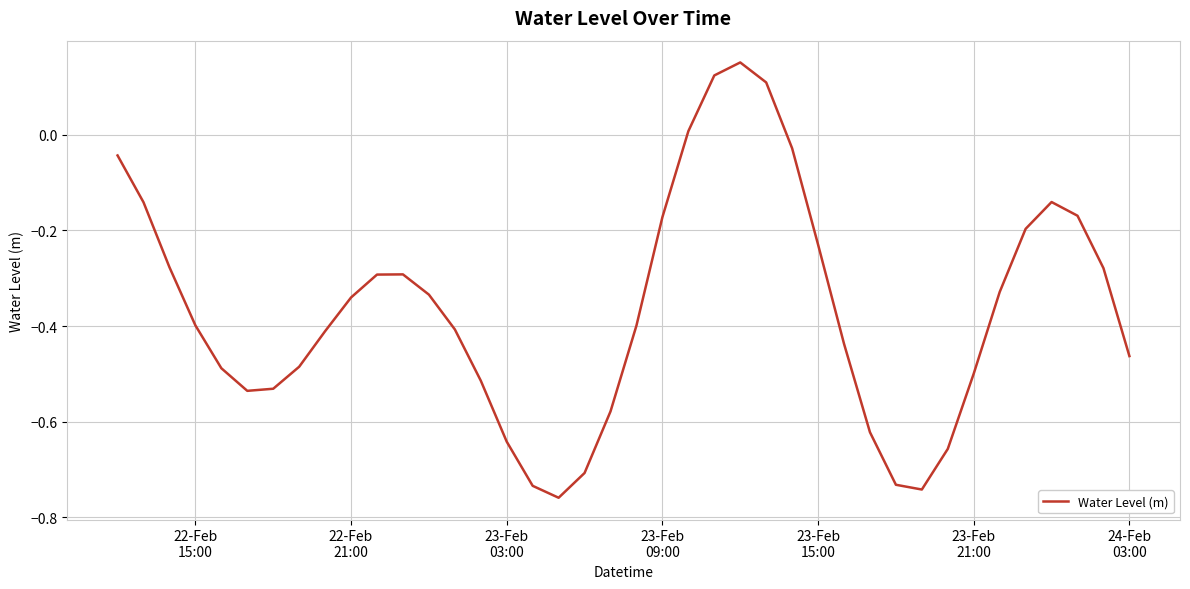

What is the difference between the second highest and second lowest values?

0.9